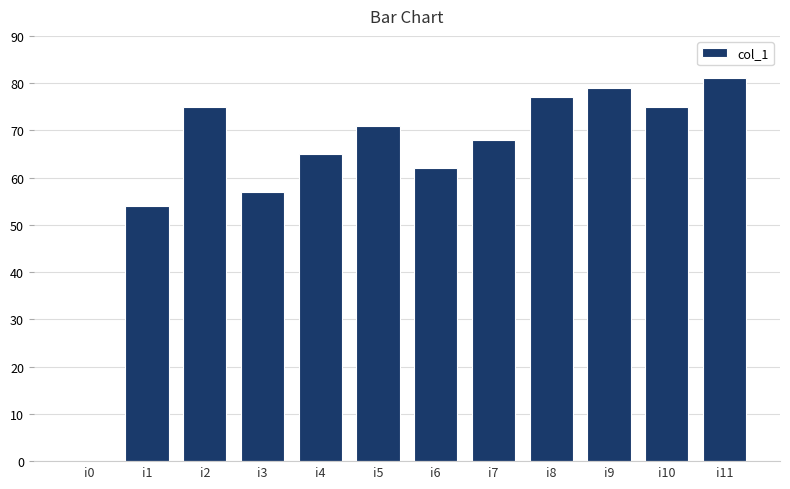

How many data points does each series have?

12